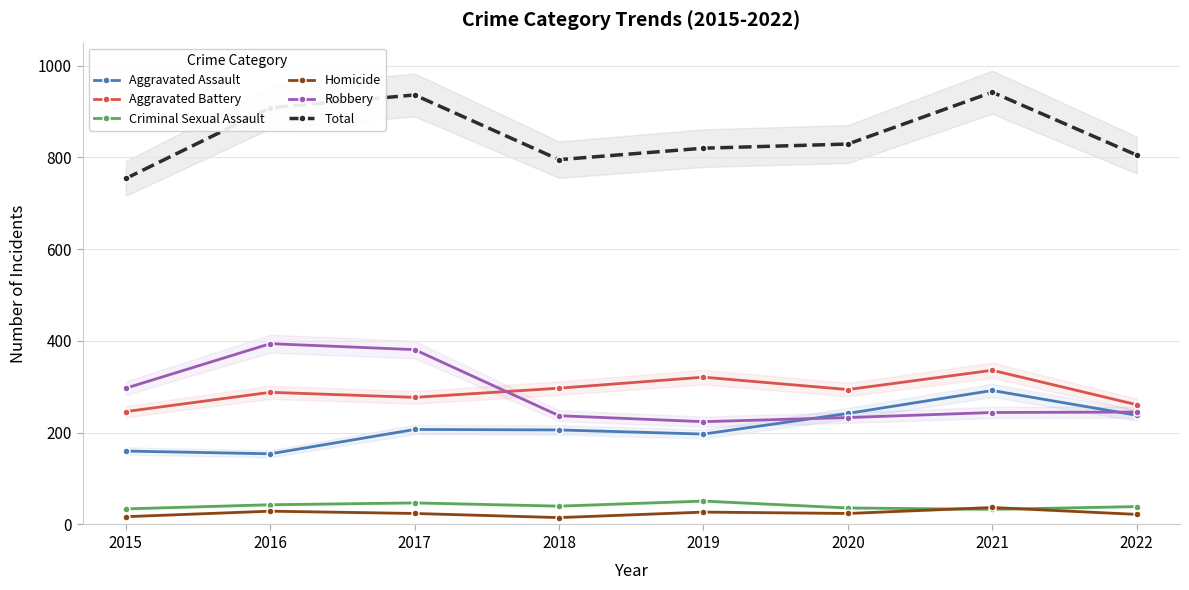

True or false: Criminal Sexual Assault has a value of 51 at 2019.

True